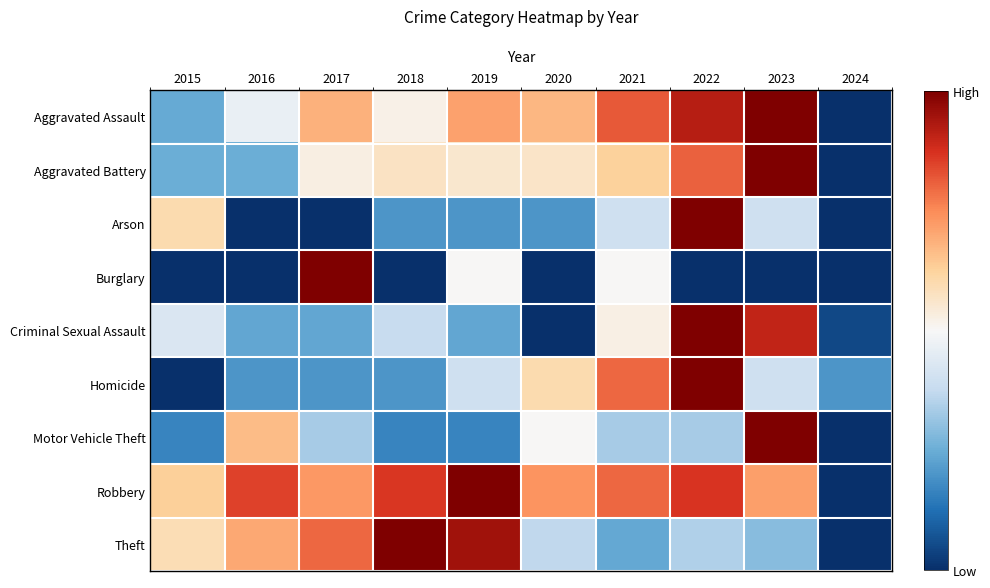

What is the maximum value shown in the chart?

1.0